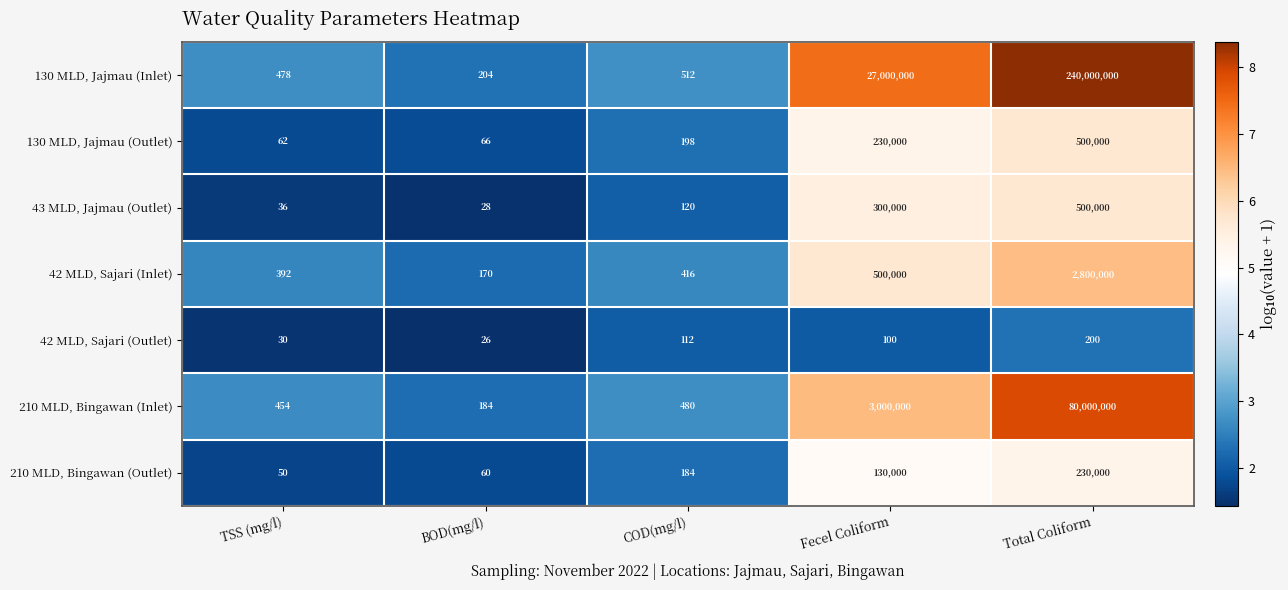

What is the lowest value of the 130 MLD, Jajmau (Outlet) series?

62